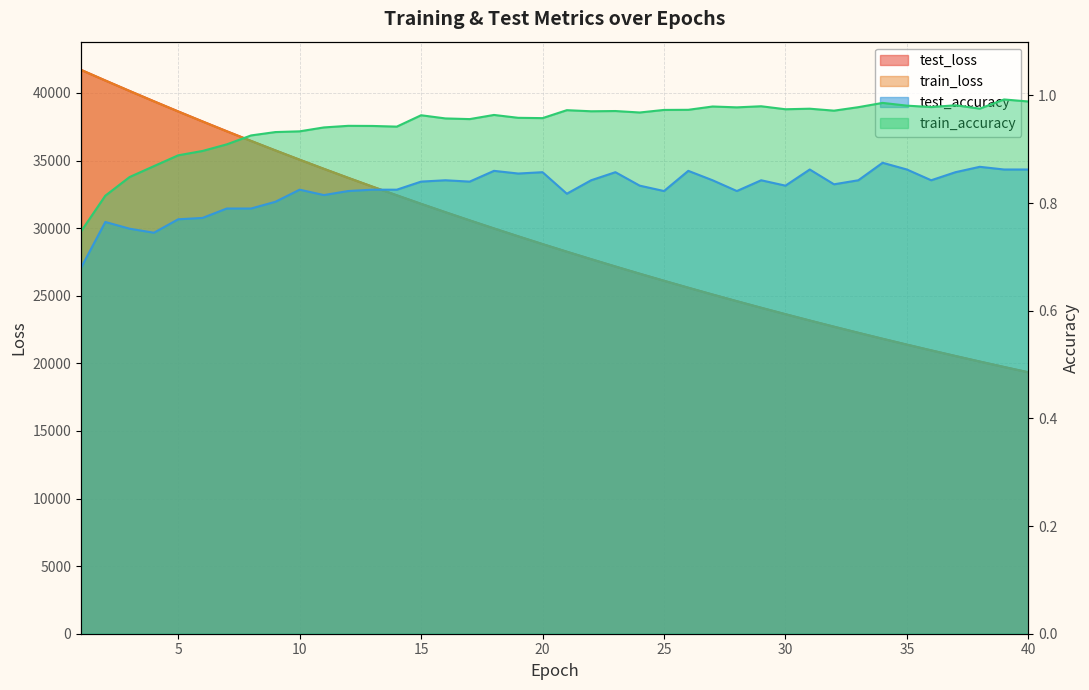

Read the train_loss value at 15.

31792.6